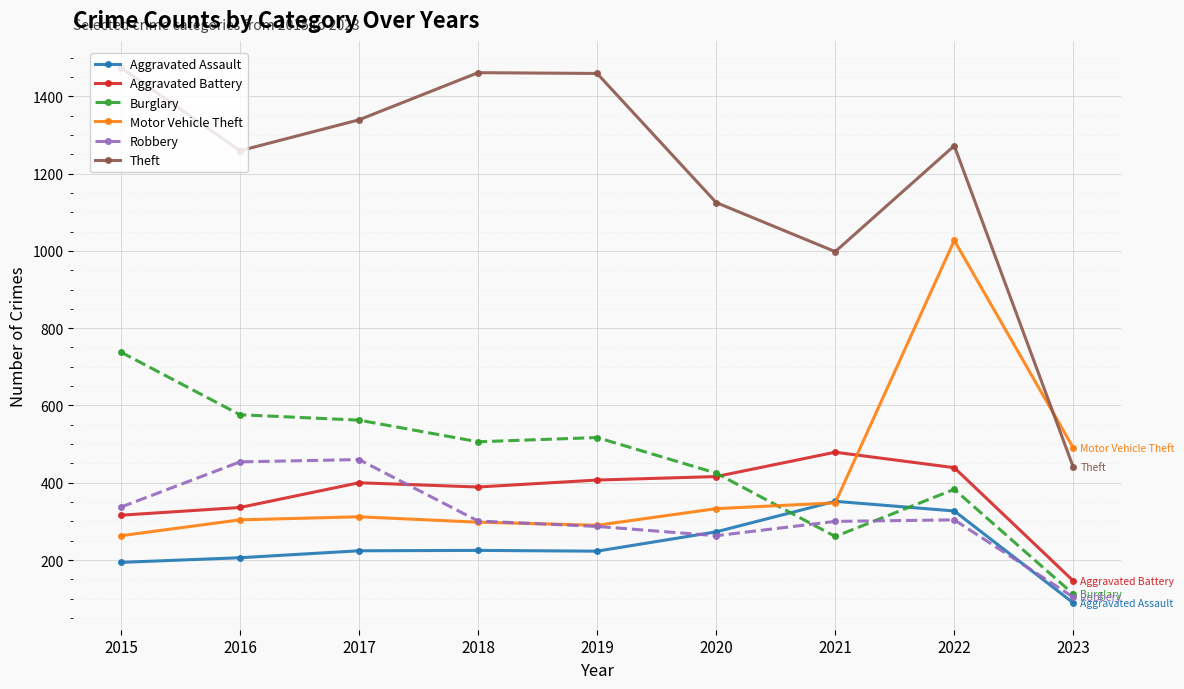

The value of Motor Vehicle Theft at 2016 is 469. True or false?

False